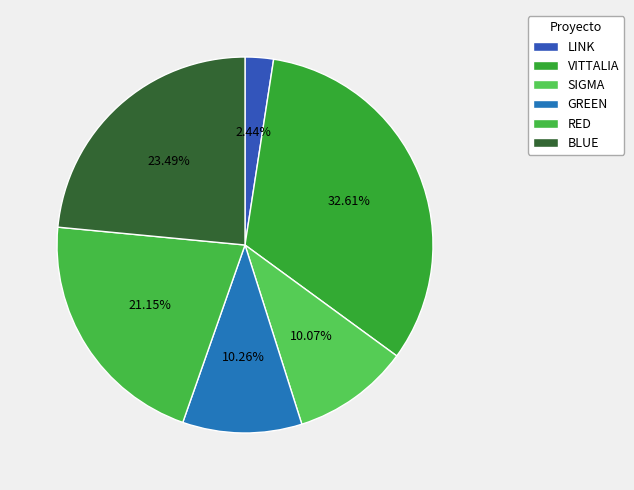

Which slice is the smallest?

LINK